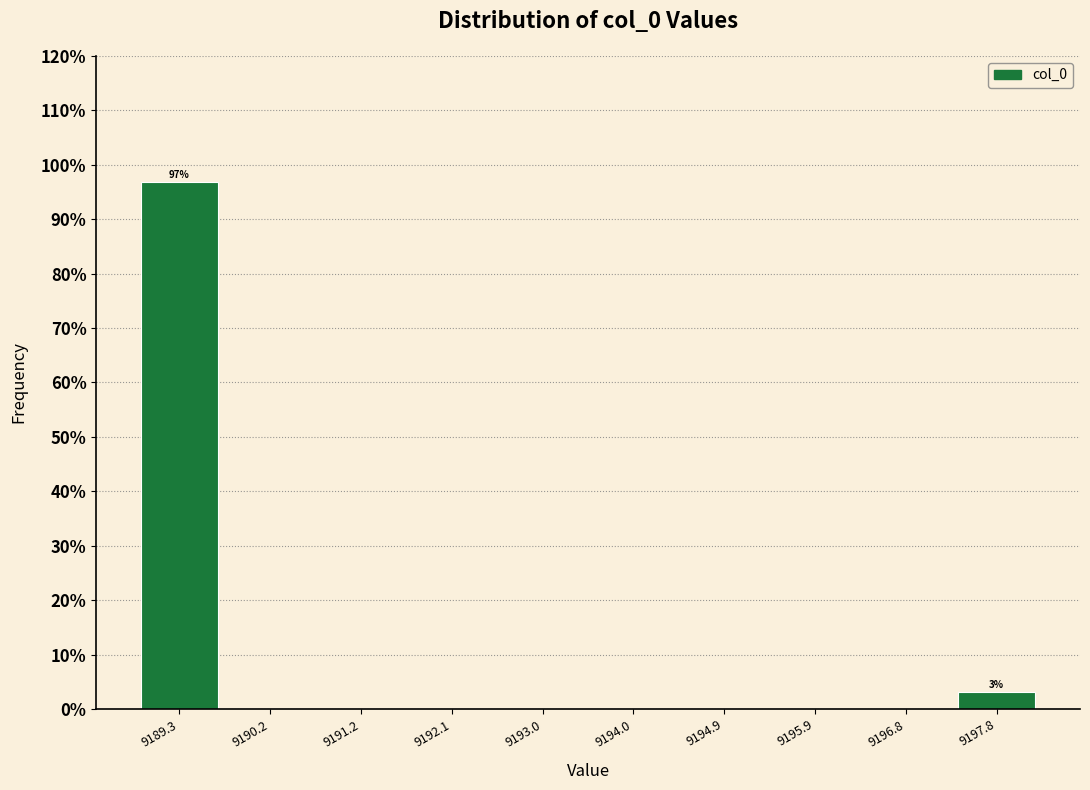

Over which range of the x-axis is the bar tallest?

9188.8 to 9189.7